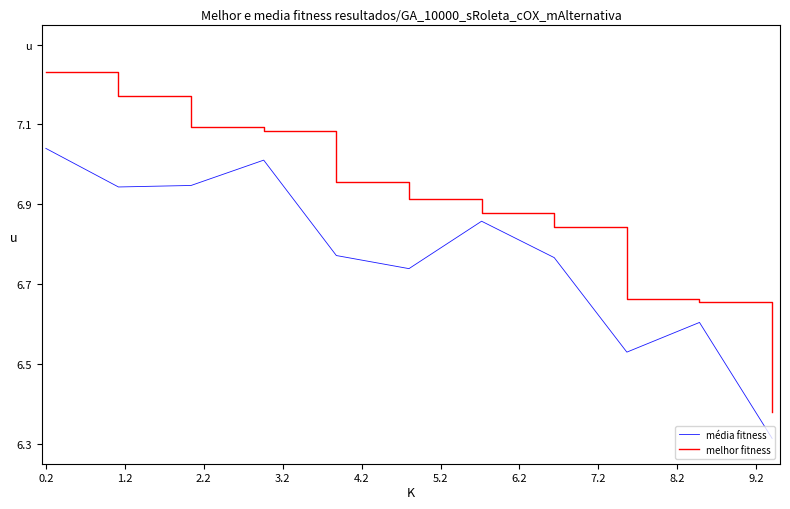

Does the chart have visible grid lines?

No